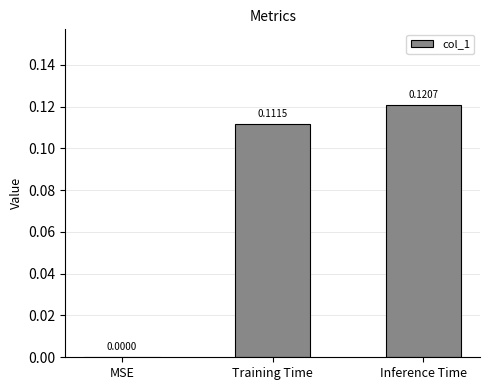

How many positive values are there?

2